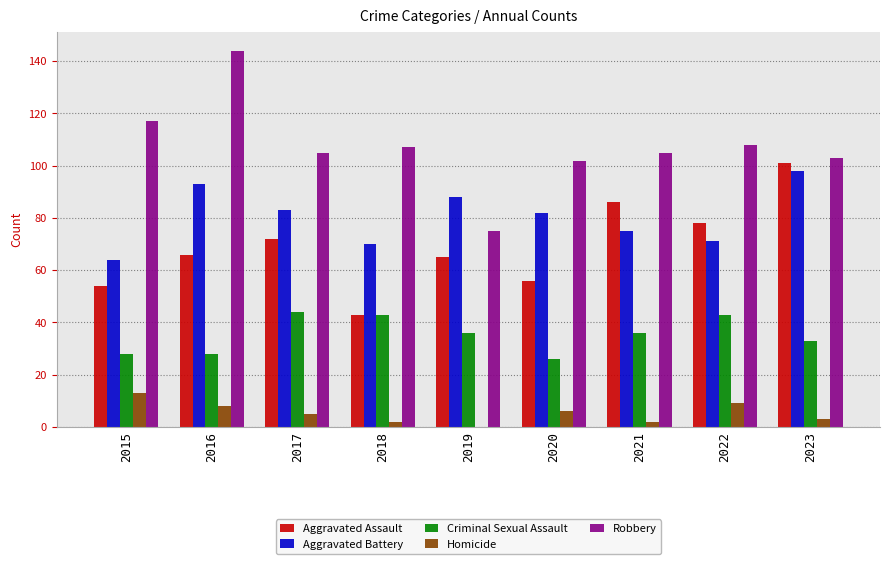

Which series has the largest total across all categories?

Robbery